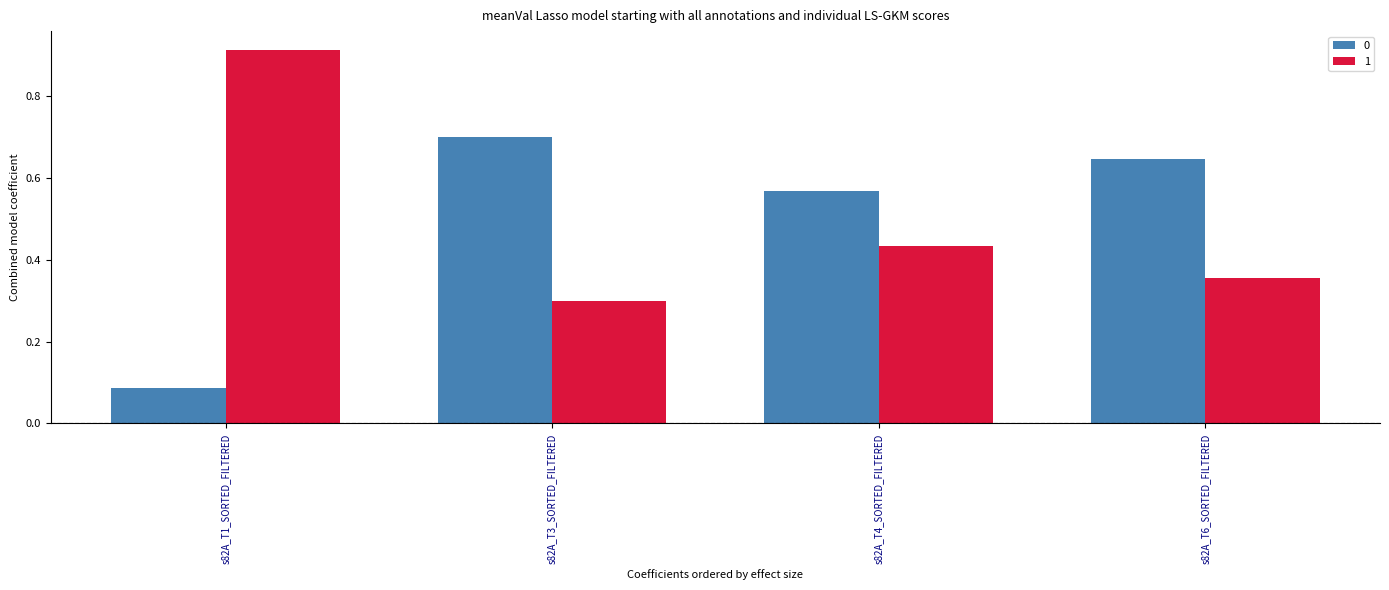

How many data points does each series have?

4